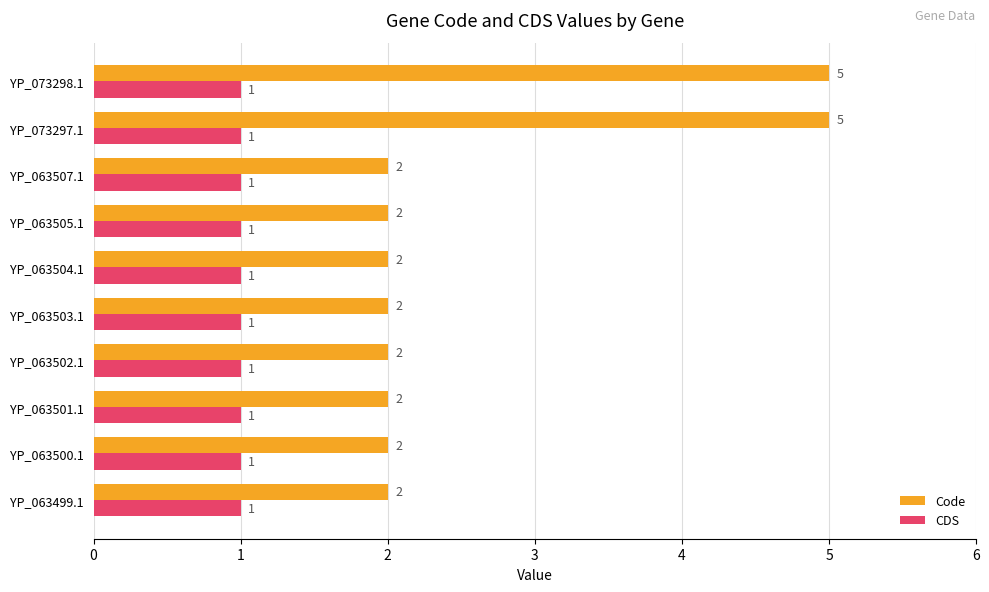

Which series has the largest total across all categories?

Code